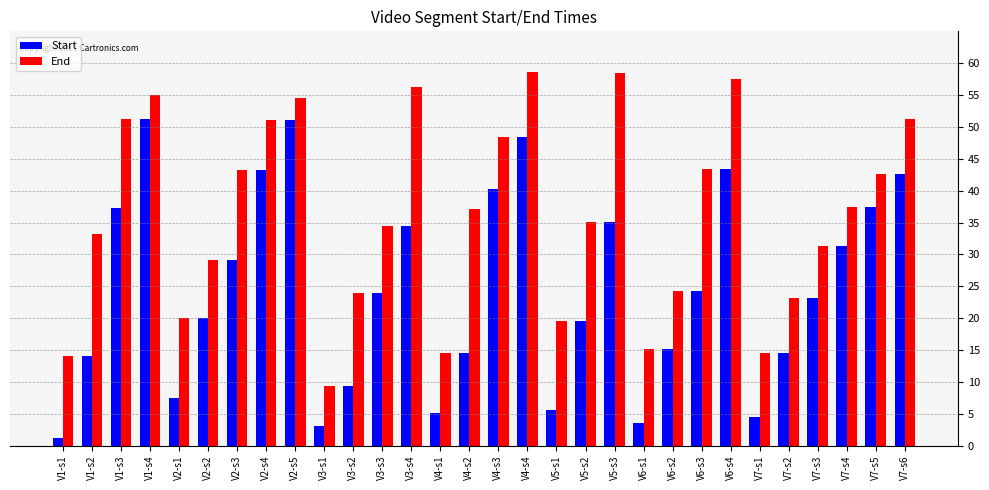

List the series in order of their peak value, highest first.

End, Start